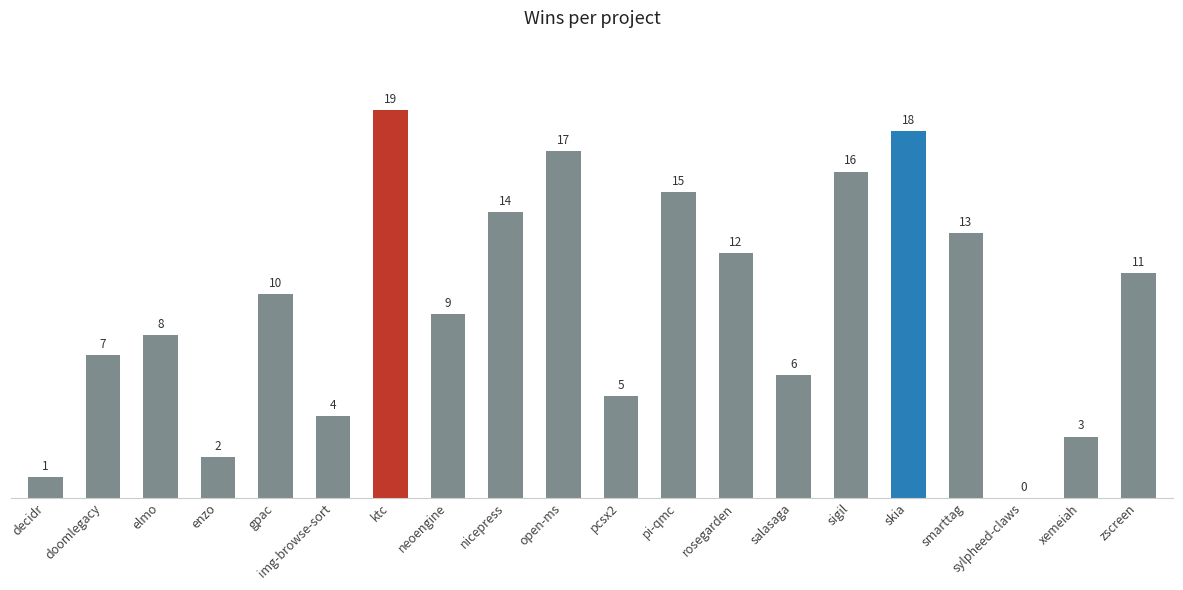

Approximately how many times larger is the value at neoengine compared to pi-qmc?

0.6